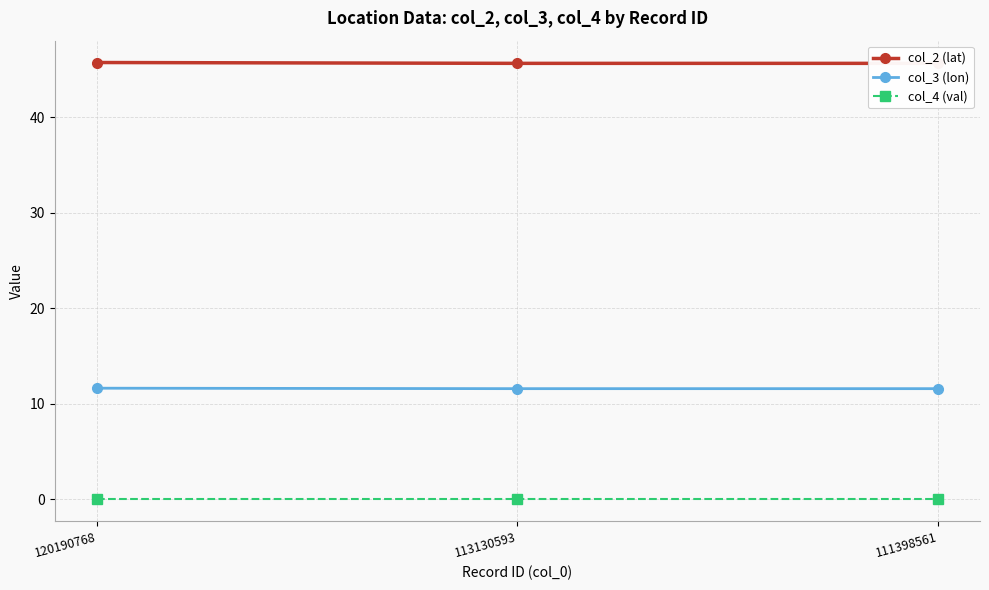

Does the chart have visible grid lines?

Yes